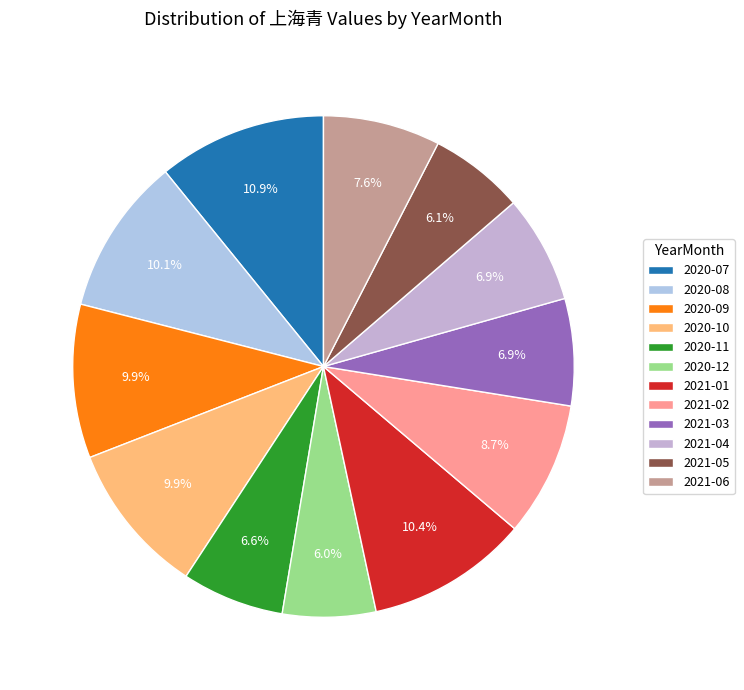

To the nearest percent, what is the difference between the 2021-06 and 2020-08 slice percentages?

3%